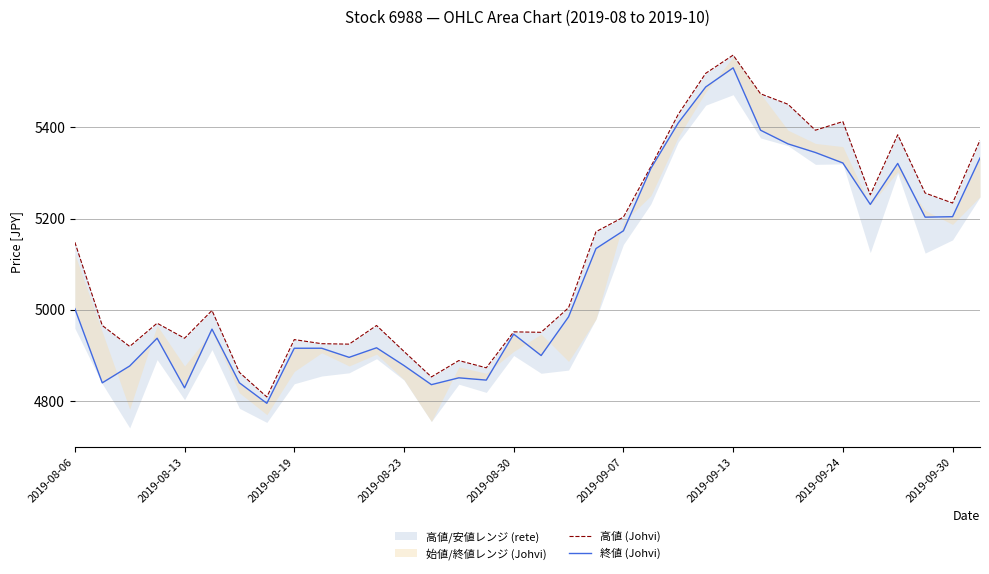

In 終値 (Johvi), how many points are higher than both neighbors (excluding endpoints)?

7